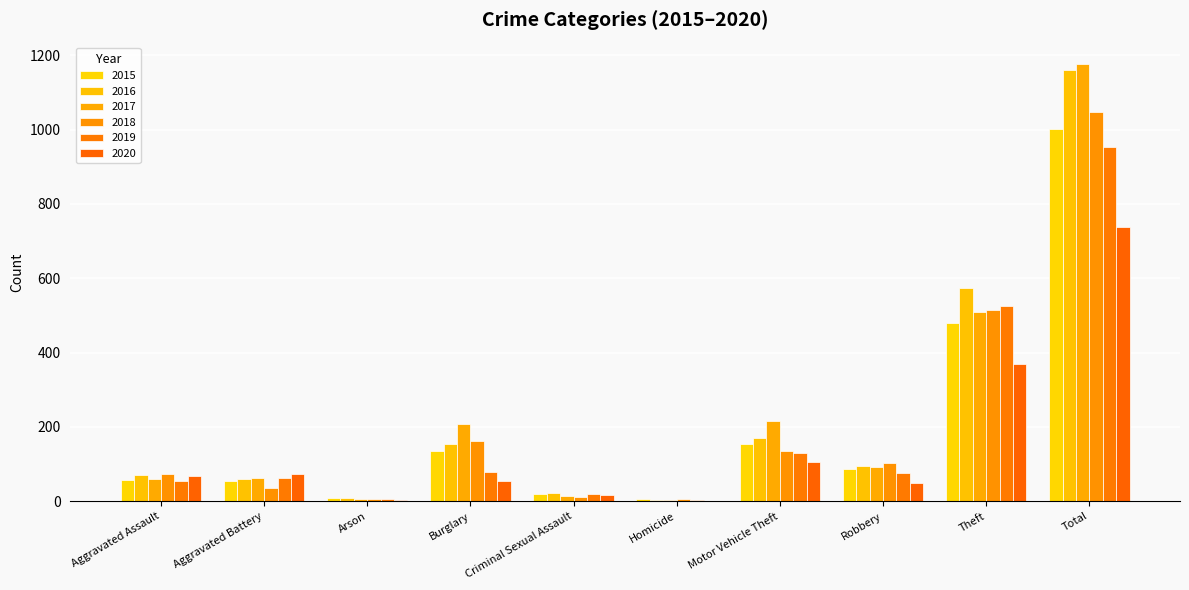

Does the chart contain stacked bars?

No